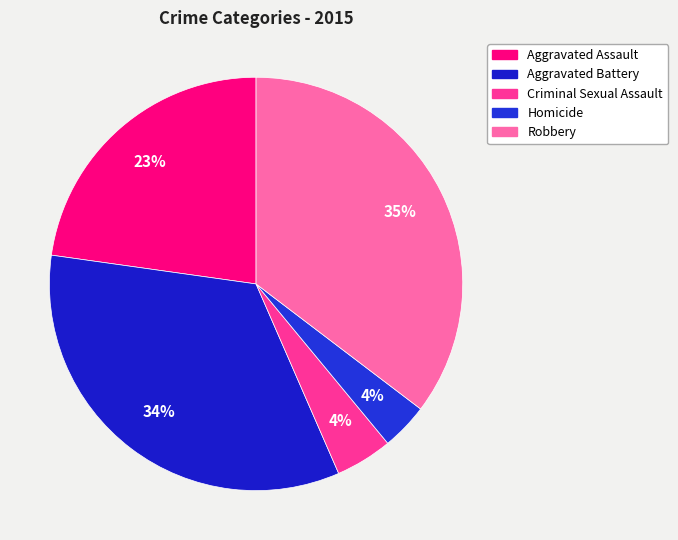

What is the total percentage of Criminal Sexual Assault and Aggravated Battery?

38.2%